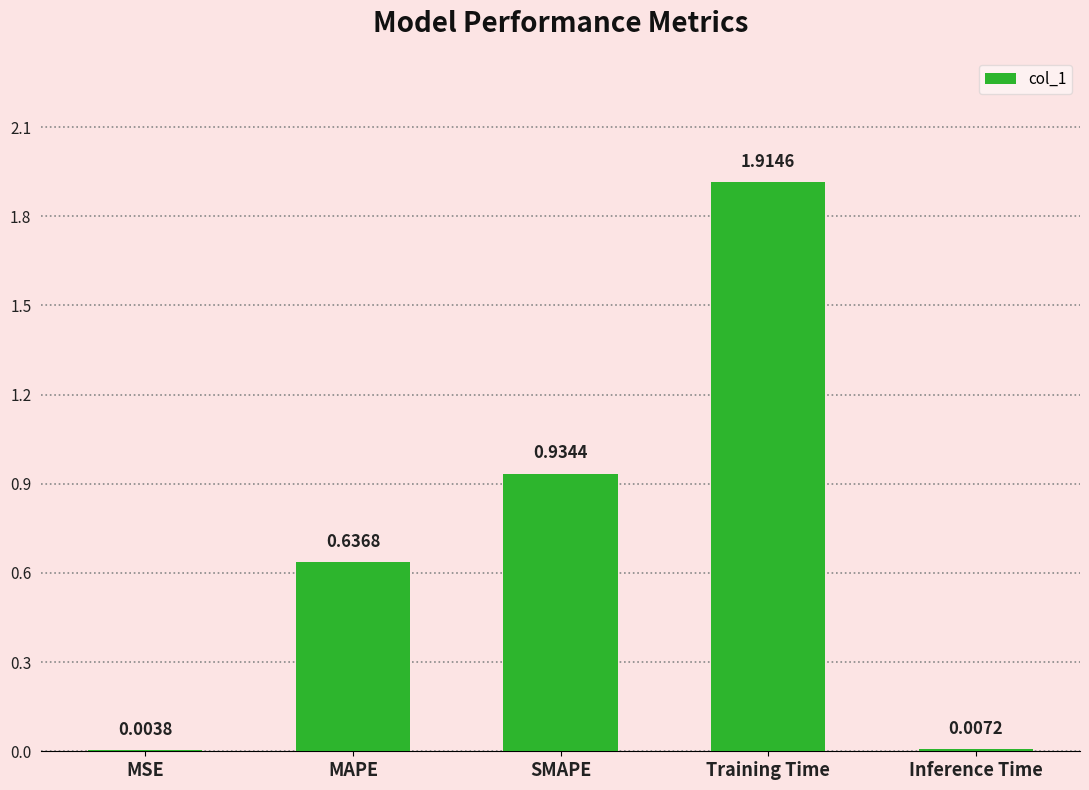

Between Inference Time and MAPE, which is larger?

MAPE